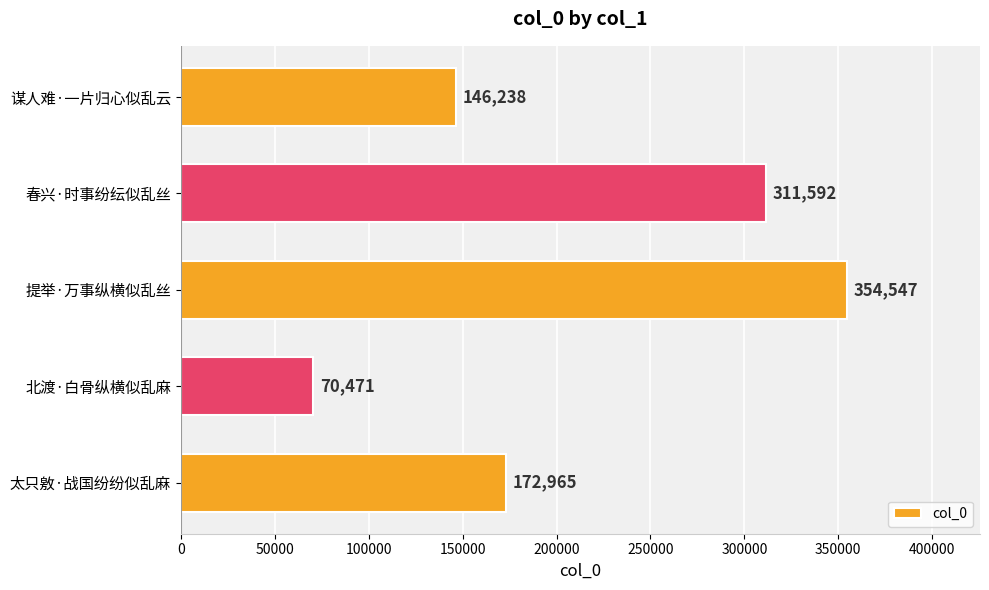

Reading top to bottom, transcribe all the data shown in this chart.

146238	311592	354547	70471	172965